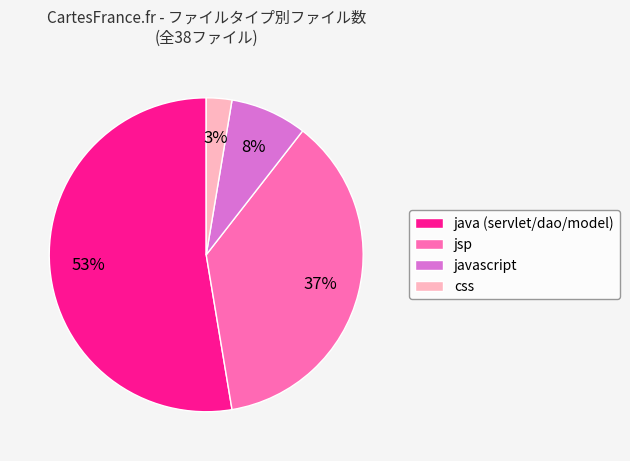

Between javascript and jsp, which is larger?

jsp